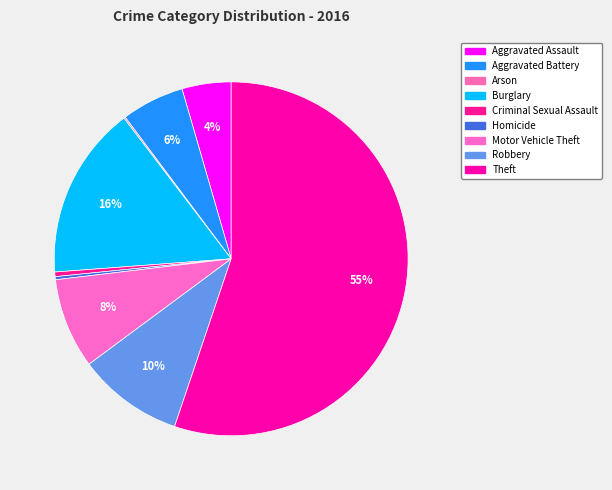

The Arson slice represents 1% of the pie. True or false?

False